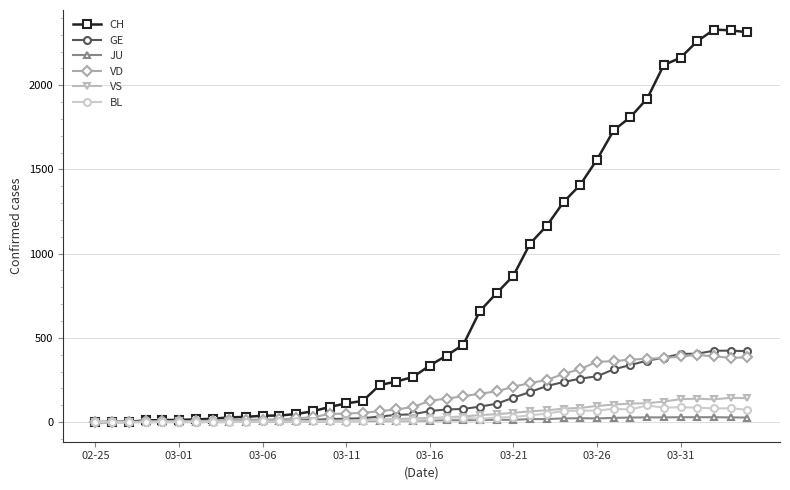

At how many categories does at least one series exceed 578?

17